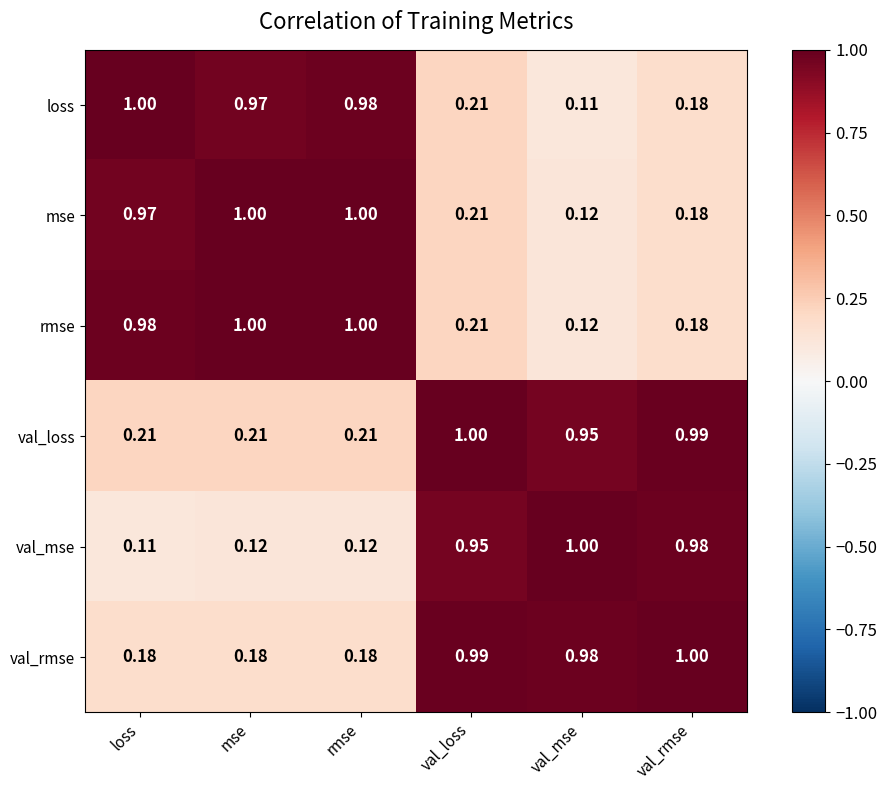

Between rmse and val_rmse, which series saw the biggest shift?

val_mse